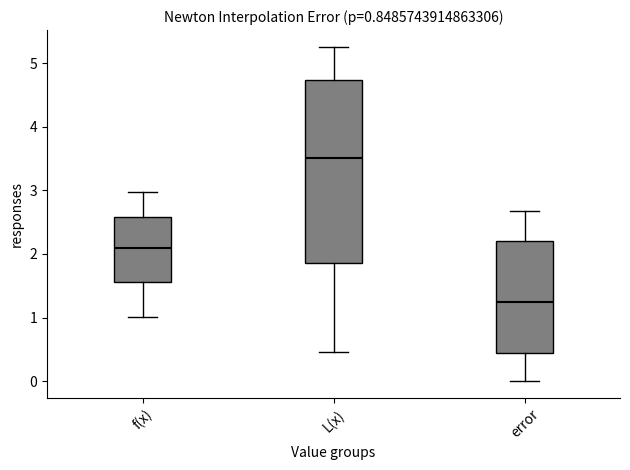

Comparing the boxes themselves (not the whiskers), which one is the tallest?

L(x)